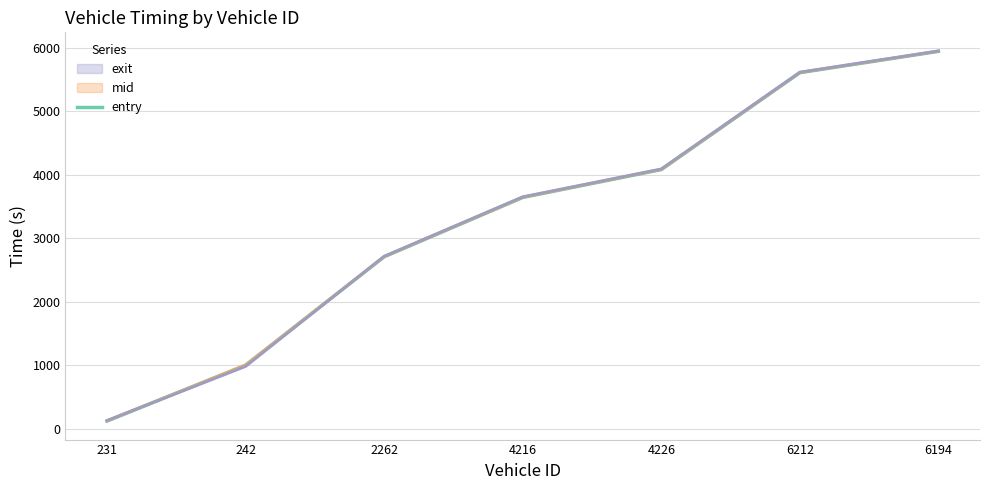

What position from the left is 6194?

7